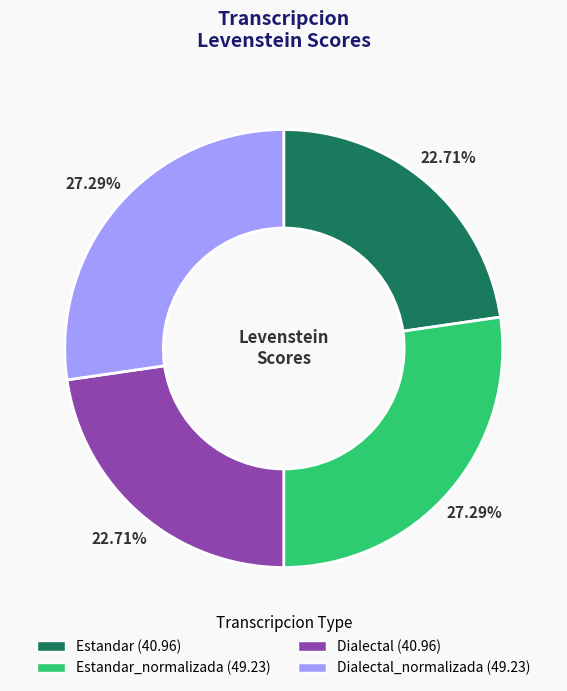

Does Estandar_normalizada (49.23) represent more than half of the total?

No